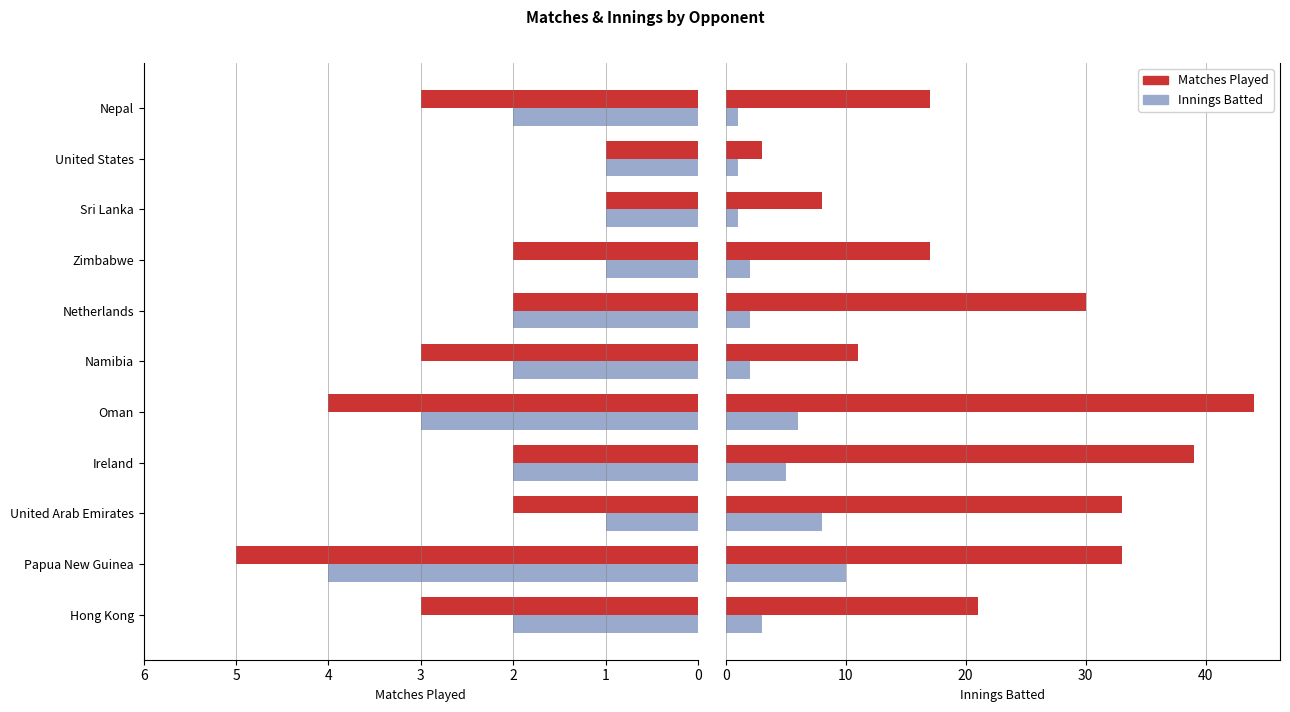

Is the value of Innings Batted at United States greater than the value of Matches Played at Netherlands?

No